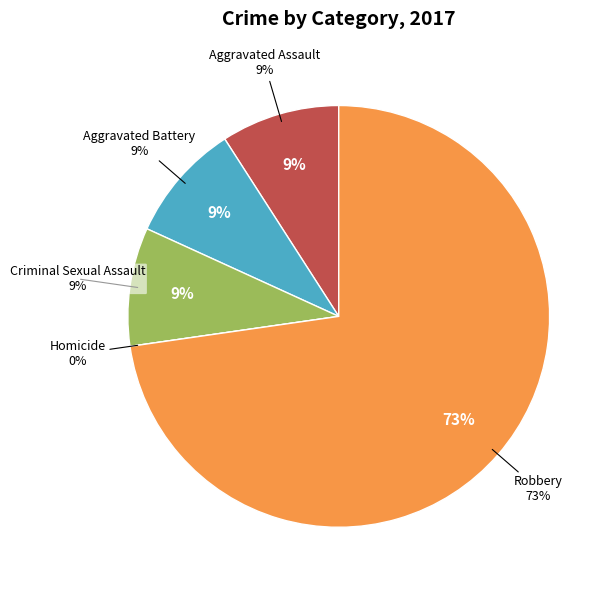

To the nearest percent, what portion does Criminal Sexual Assault represent?

9%